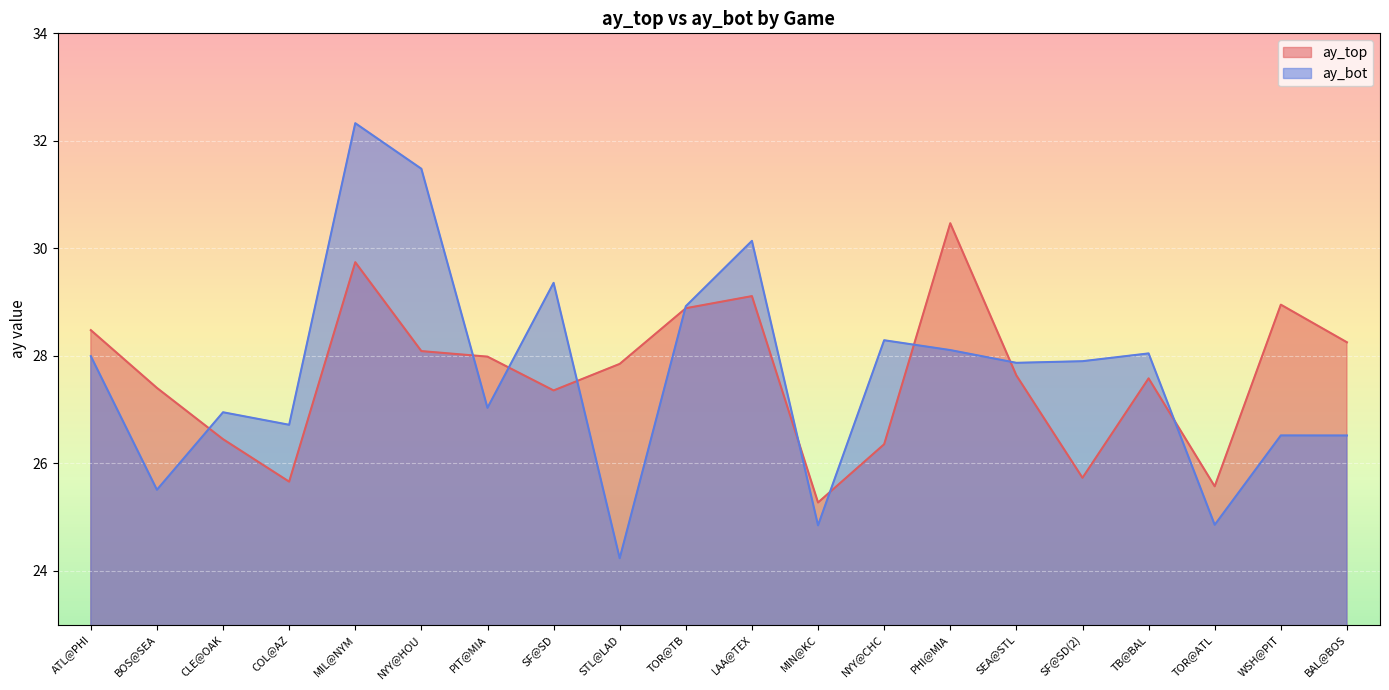

Does the chart display data point markers on the line(s)?

No